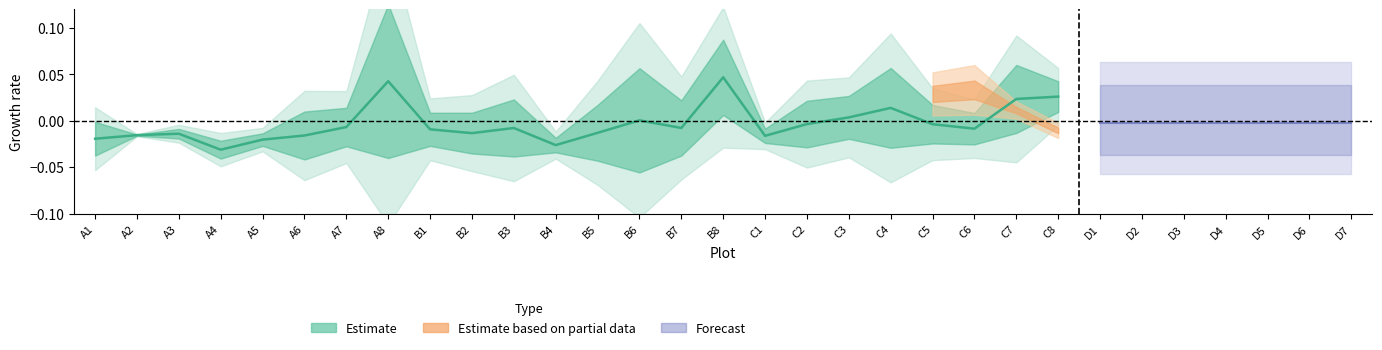

How many interior local peaks (higher than both neighbors) does the data have?

6